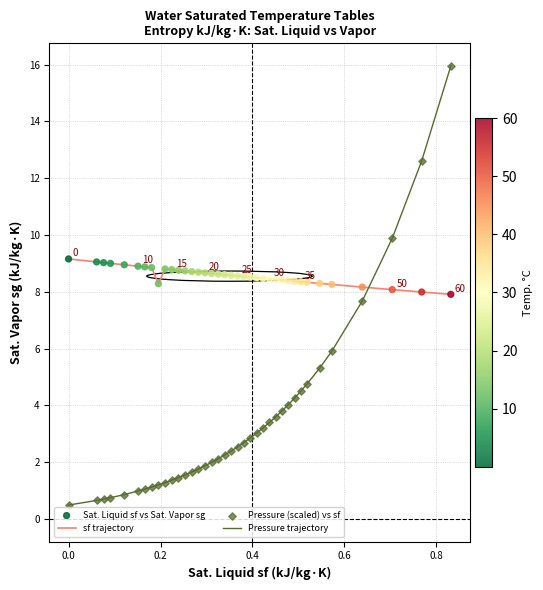

What is the minimum value for sf trajectory?

7.9